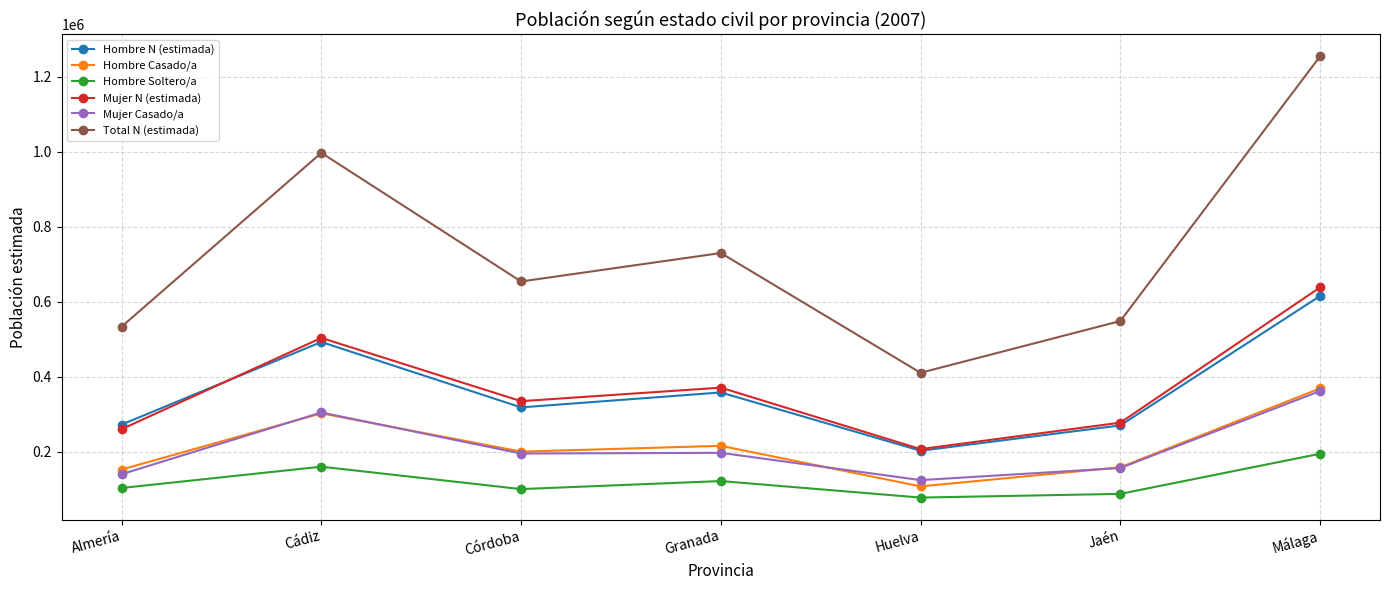

What is the sum of the Hombre Soltero/a values at Granada and Málaga?

317903